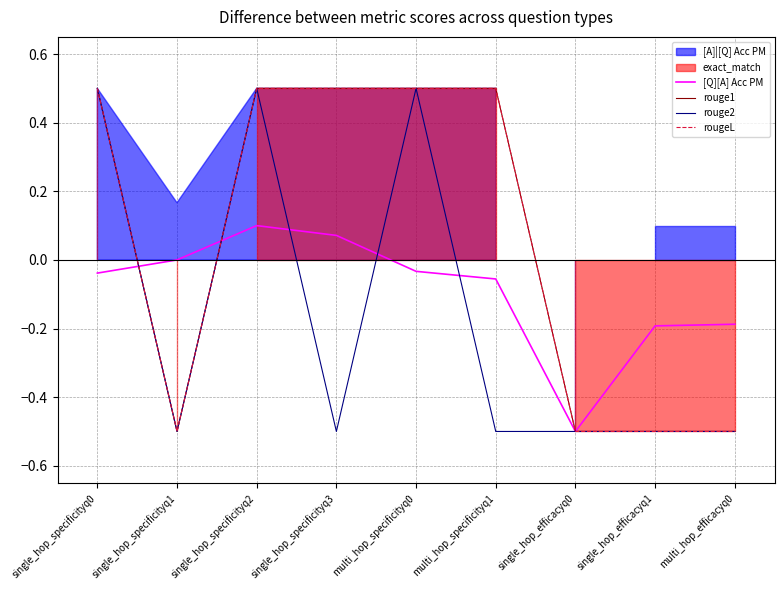

True or false: rouge1 and rougeL cross at least once.

False